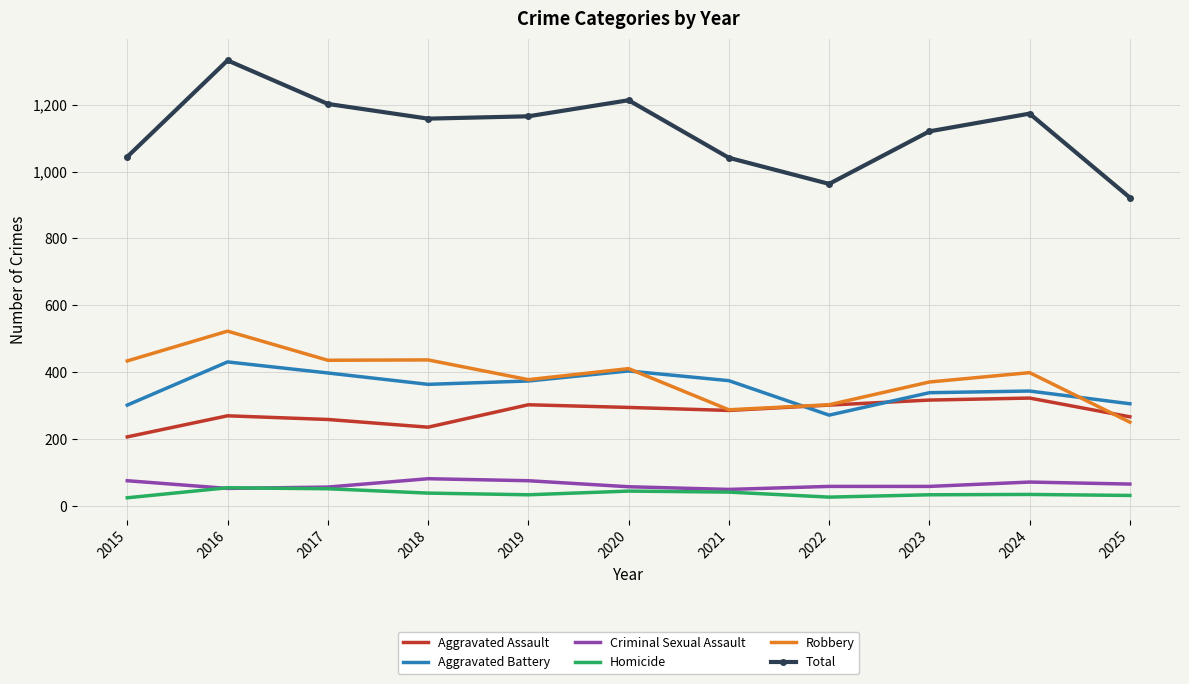

What are all the series names shown in the legend?

Aggravated Assault, Aggravated Battery, Criminal Sexual Assault, Homicide, Robbery, Total